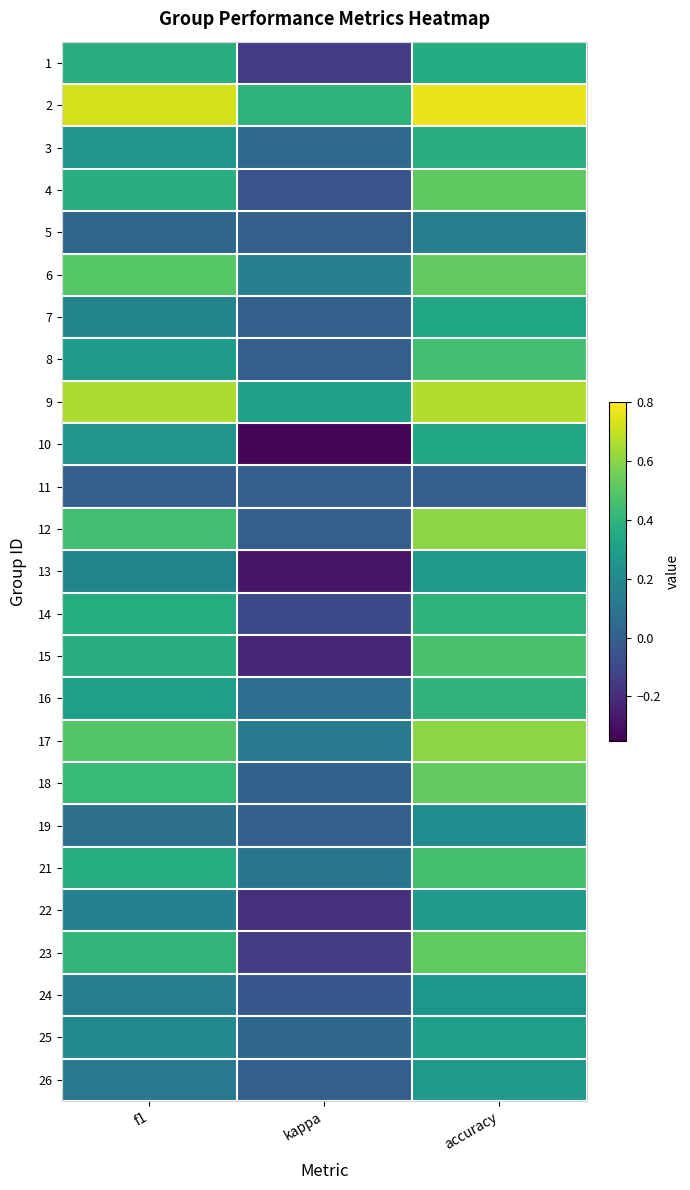

What is the difference between the highest and lowest values at kappa?

0.7